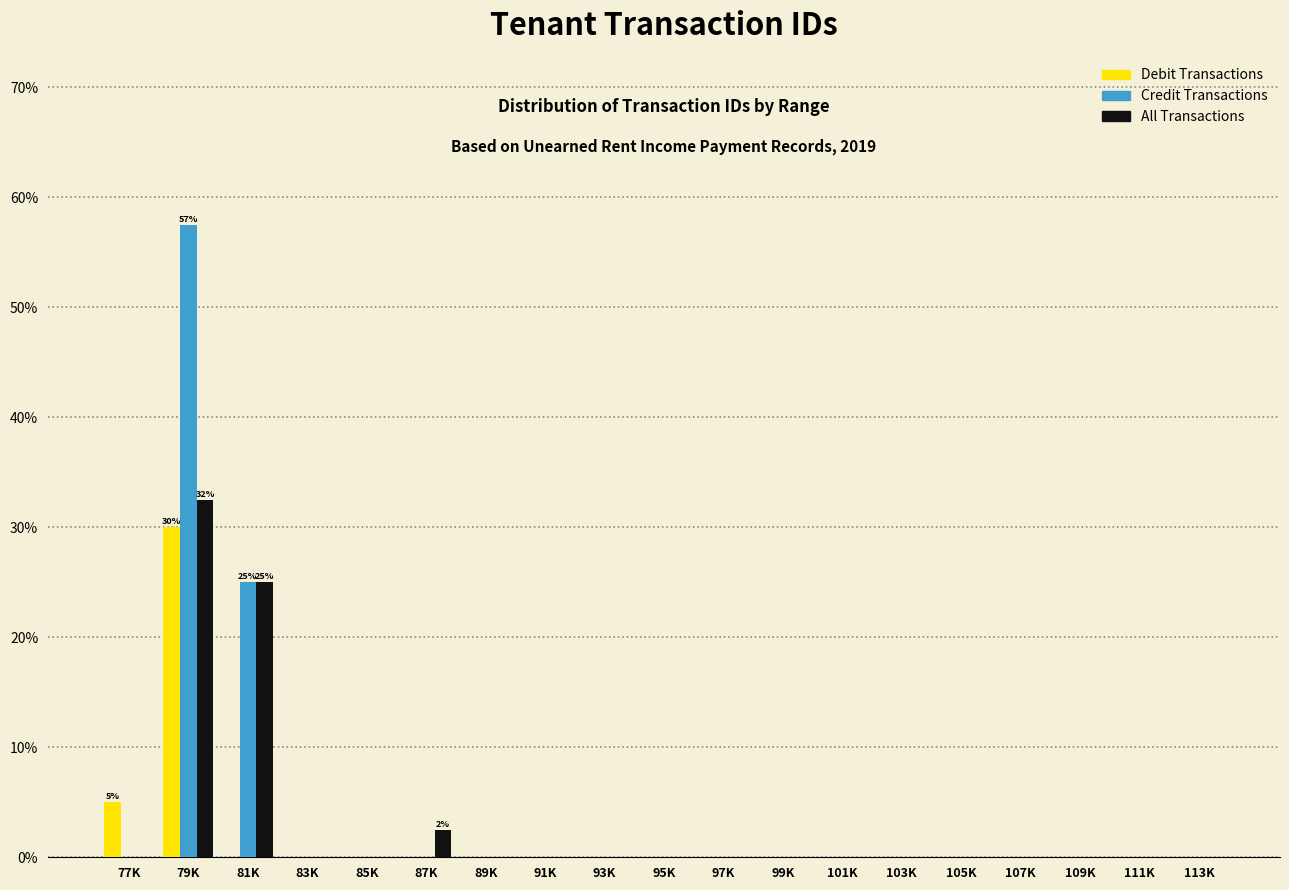

Which series changed the most between 79K and 81K?

Credit Transactions